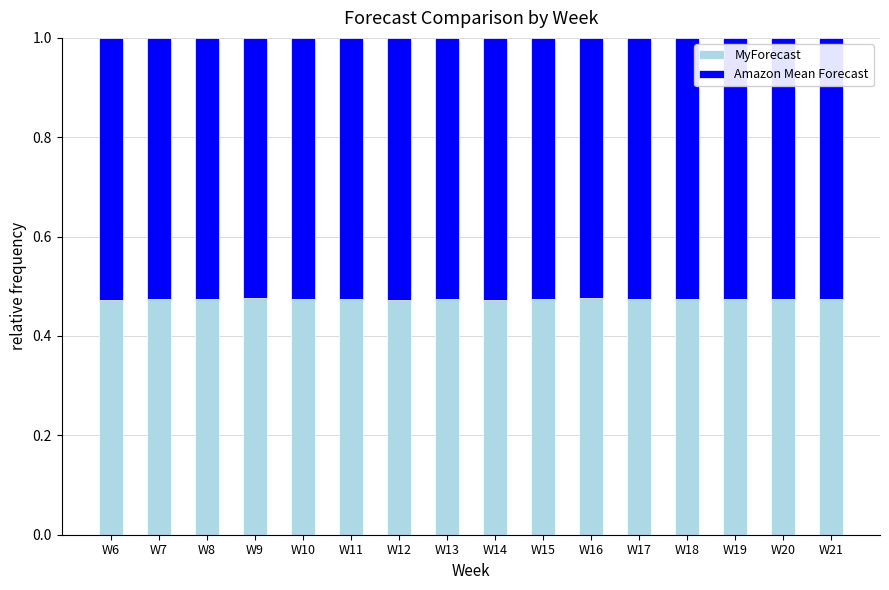

What is the total value across all series at W17?

1.0